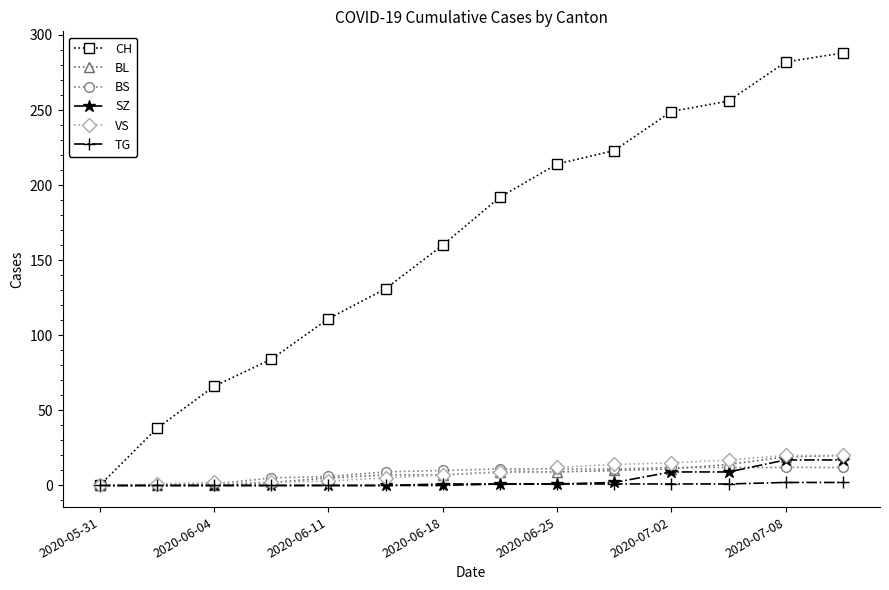

How many series are shown in this chart?

6